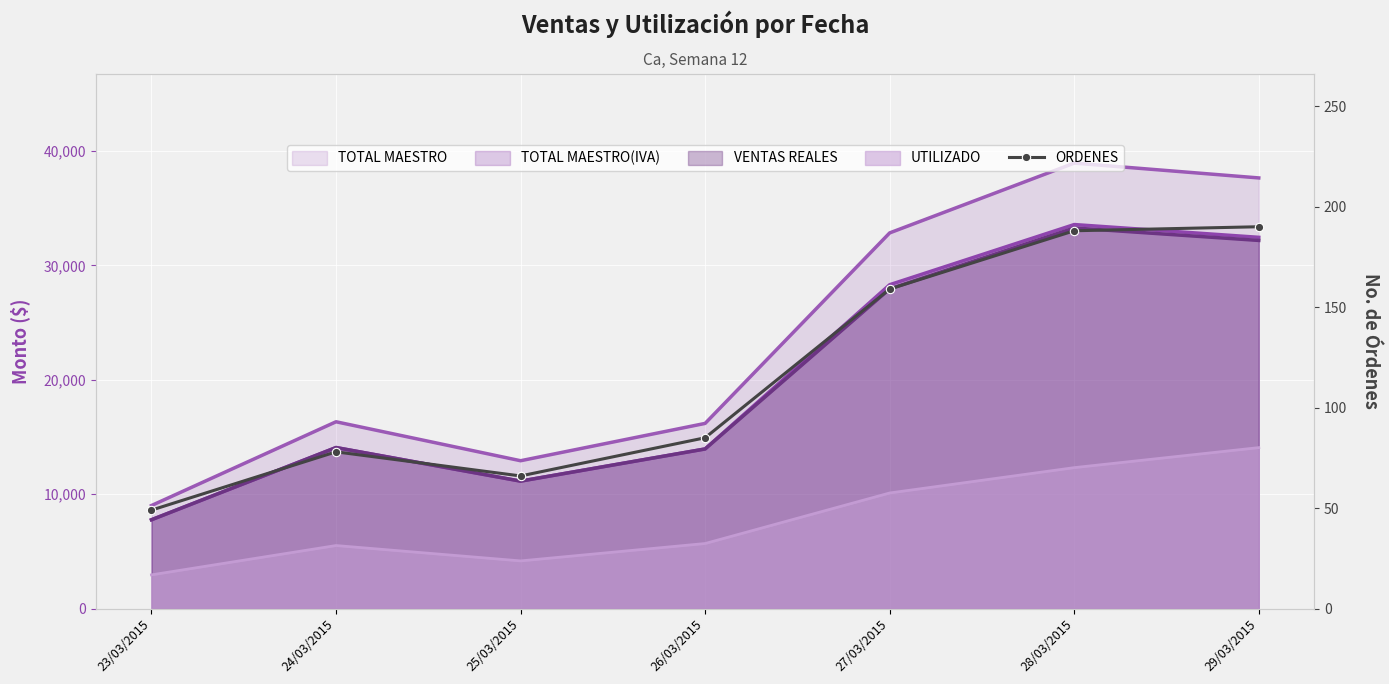

What is the change in value from 24/03/2015 to 27/03/2015?

+81